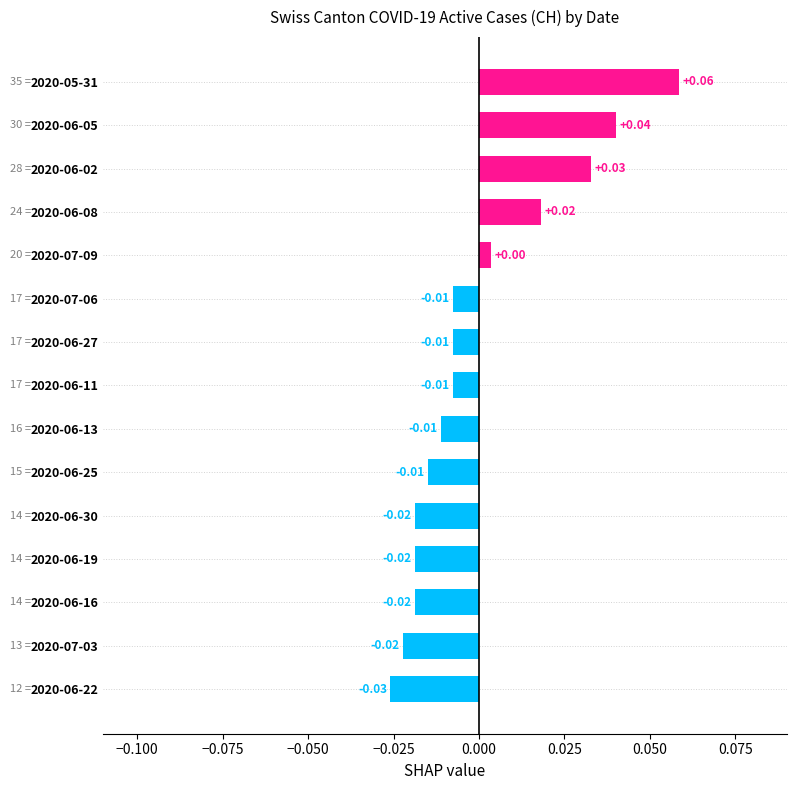

Count the number of data series in this chart.

1